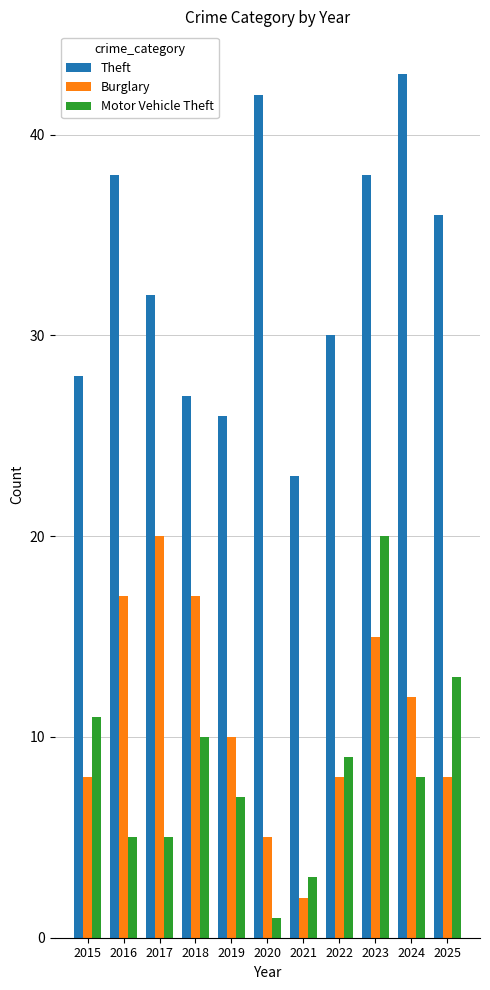

How many data points does each series have?

11